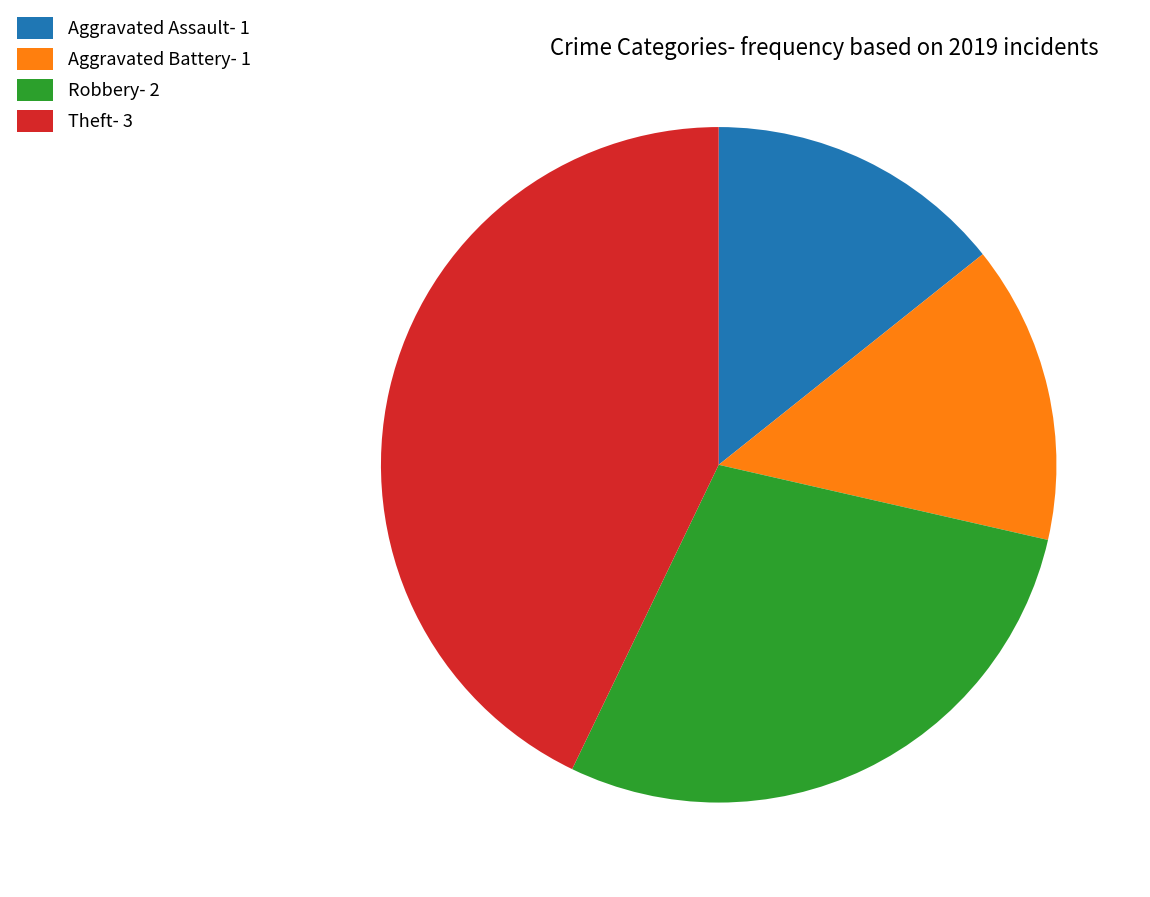

Is Aggravated Assault the majority of the pie?

No